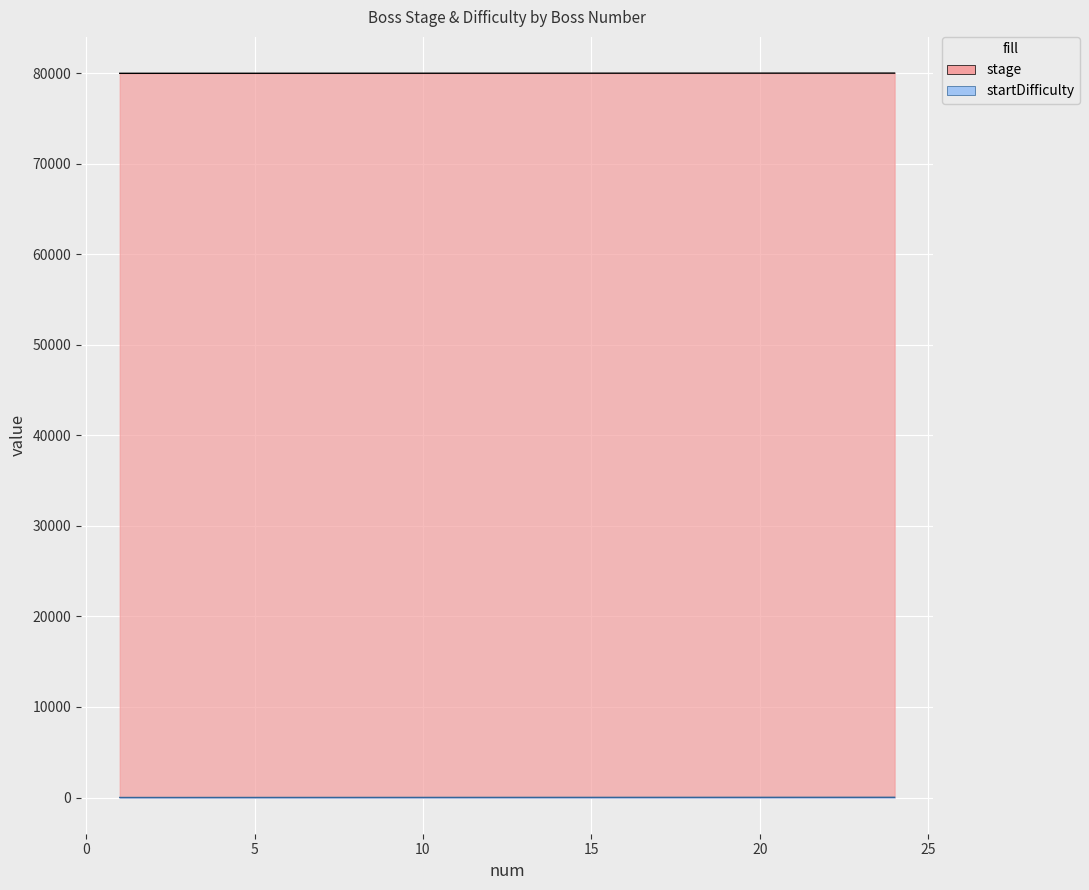

True or false: stage has a value of 112951 at 16.

False